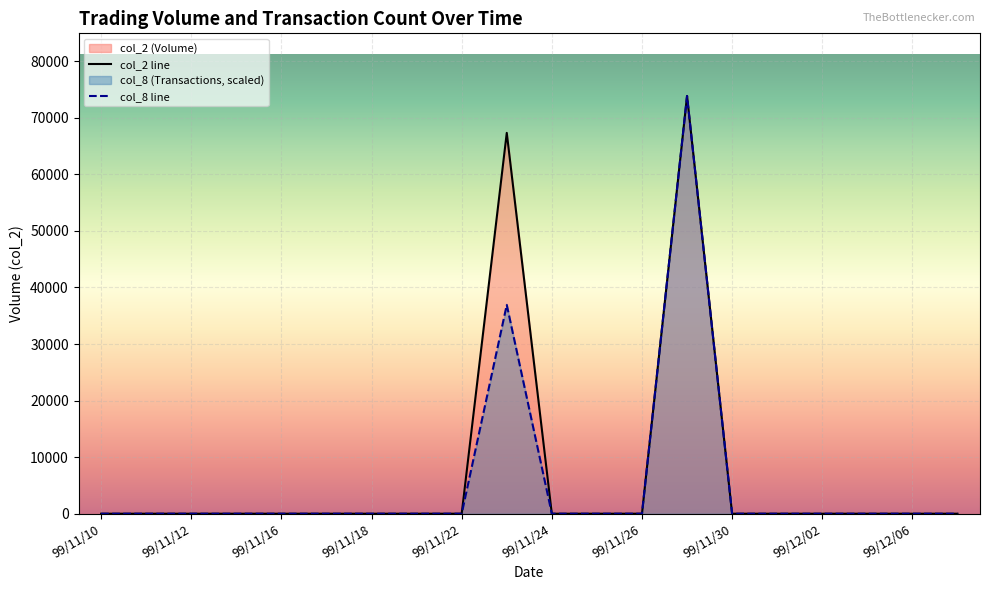

True or false: col_2 line and col_8 line cross at least once.

False